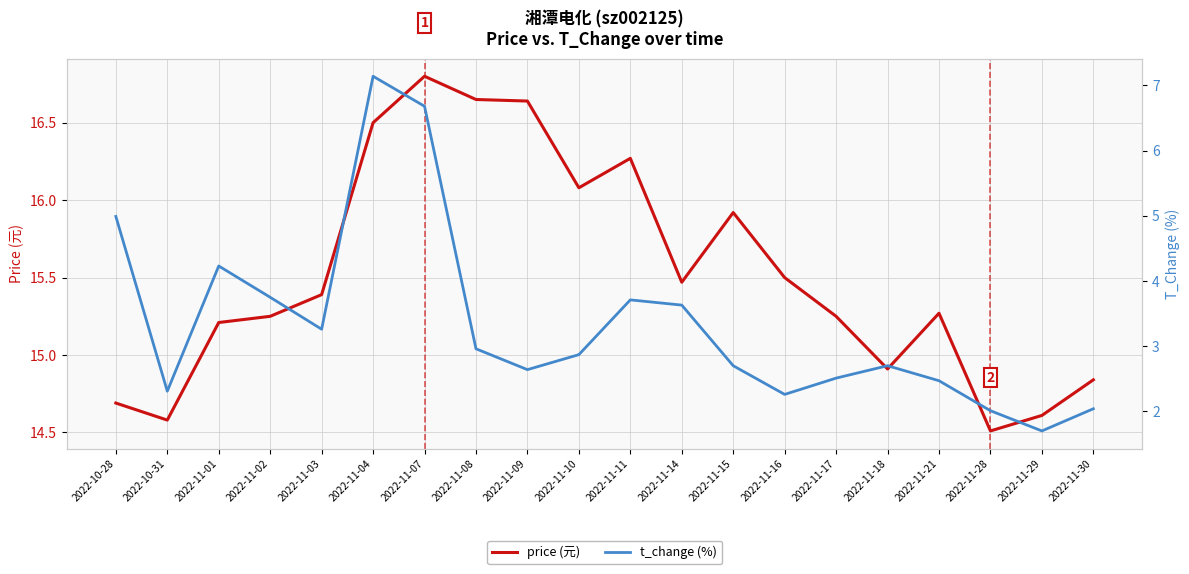

What is the label of the 7th point from the right?

2022-11-16